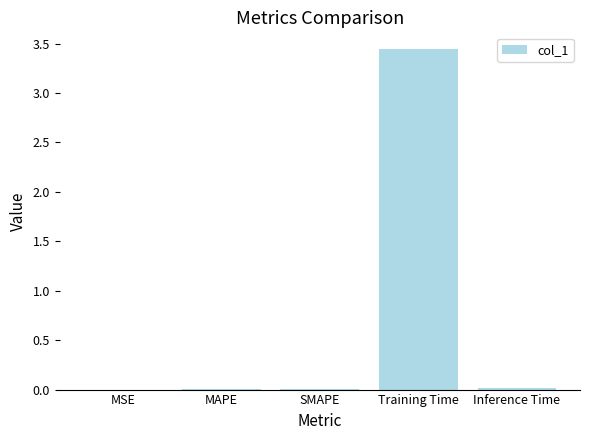

Between Training Time and Inference Time, which is larger?

Training Time